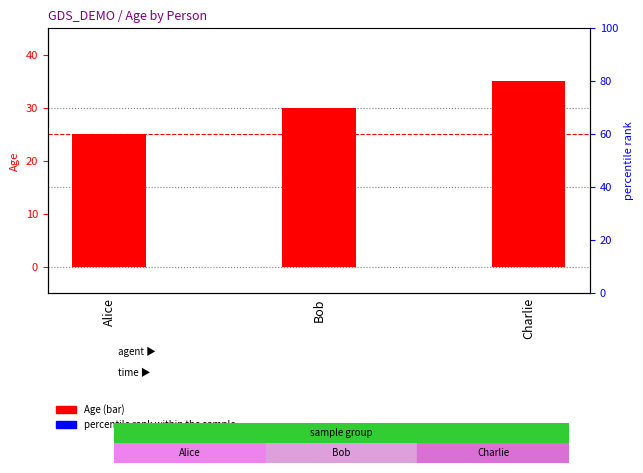

What is the total value across all series at Alice?

96.4